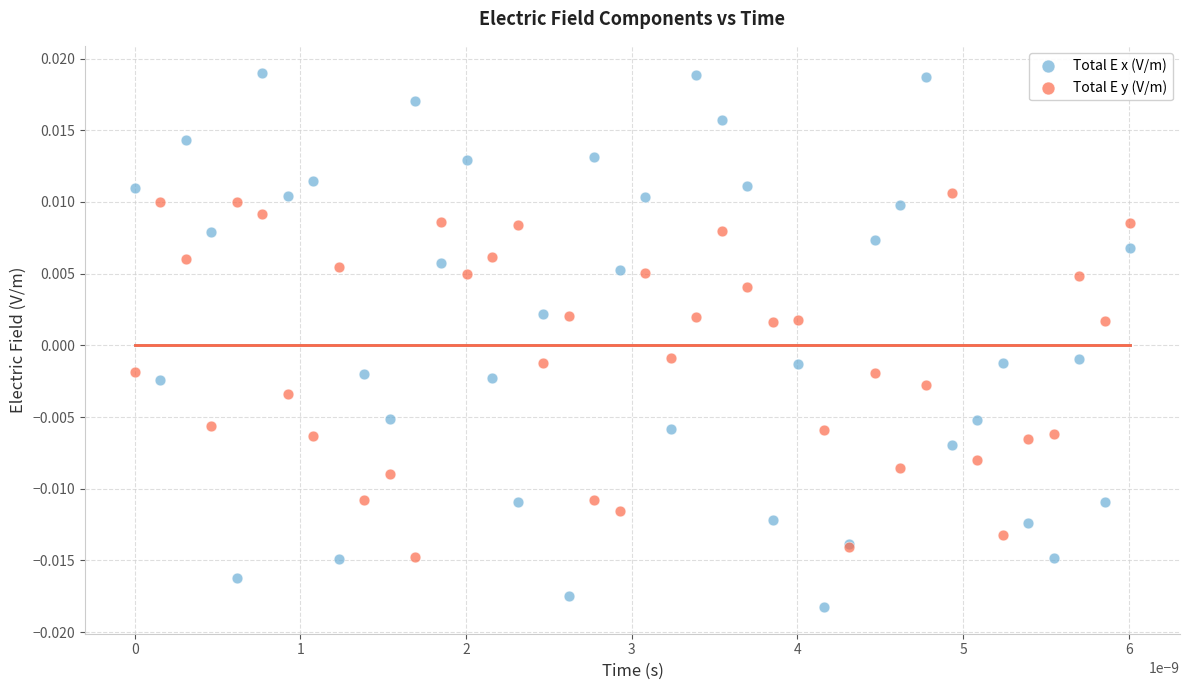

Which series contains the lowest Y value?

Total E x (V/m)